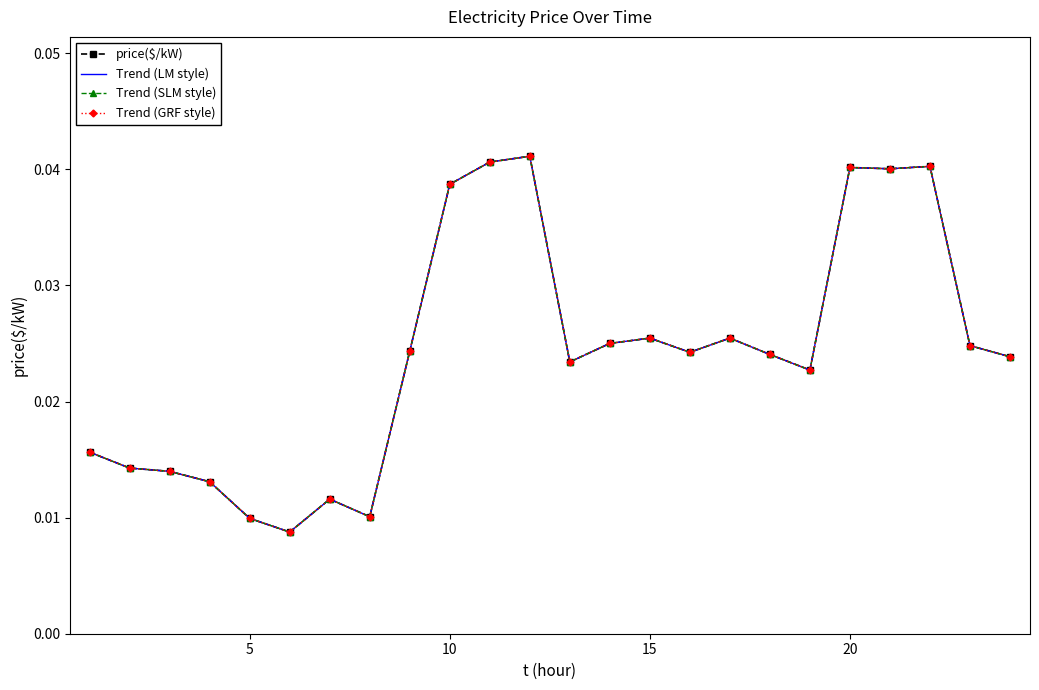

What are all the series names shown in the legend?

price($/kW), Trend (LM style), Trend (SLM style), Trend (GRF style)